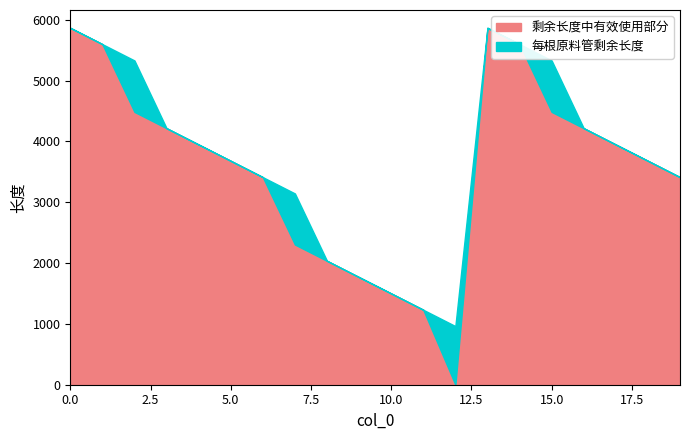

How many lines are shown in the chart?

2